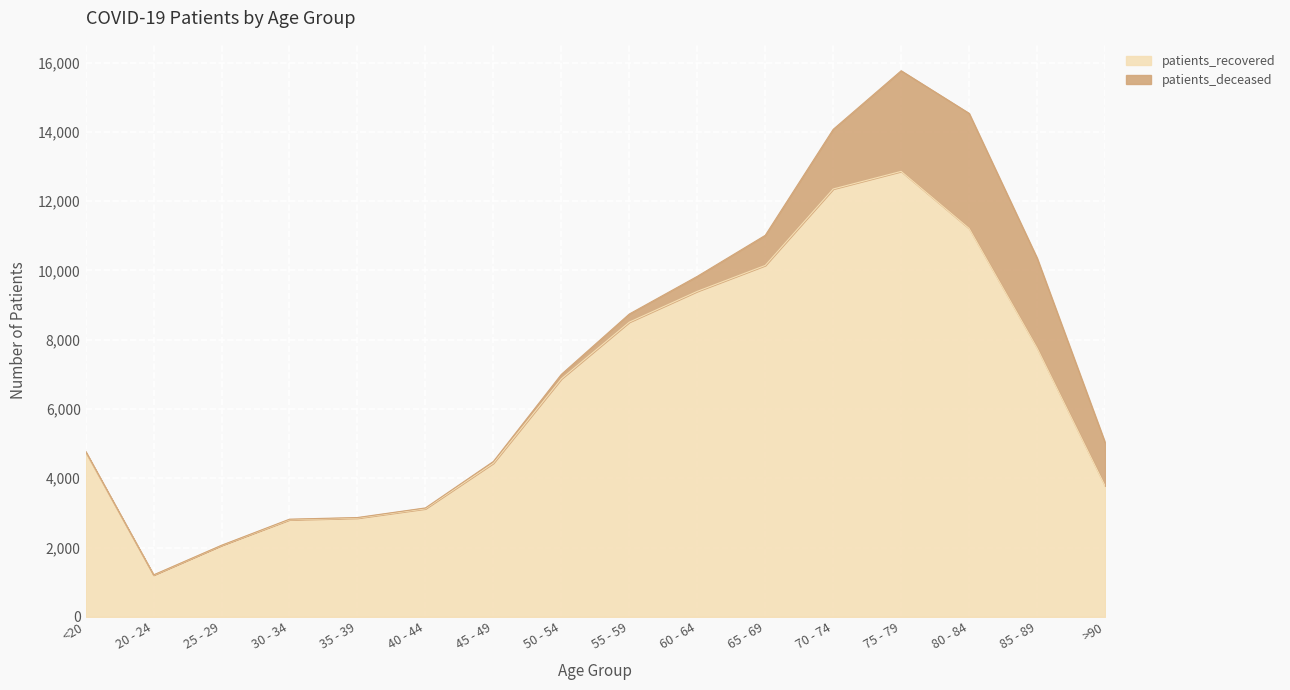

The value at 30 - 34 is 2802. True or false?

True